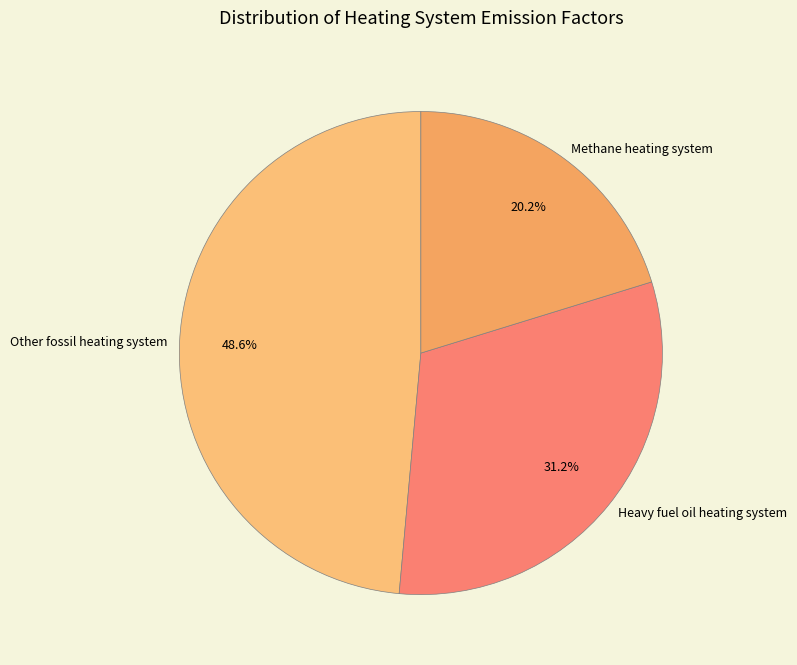

Does Heavy fuel oil heating system represent more than half of the total?

No